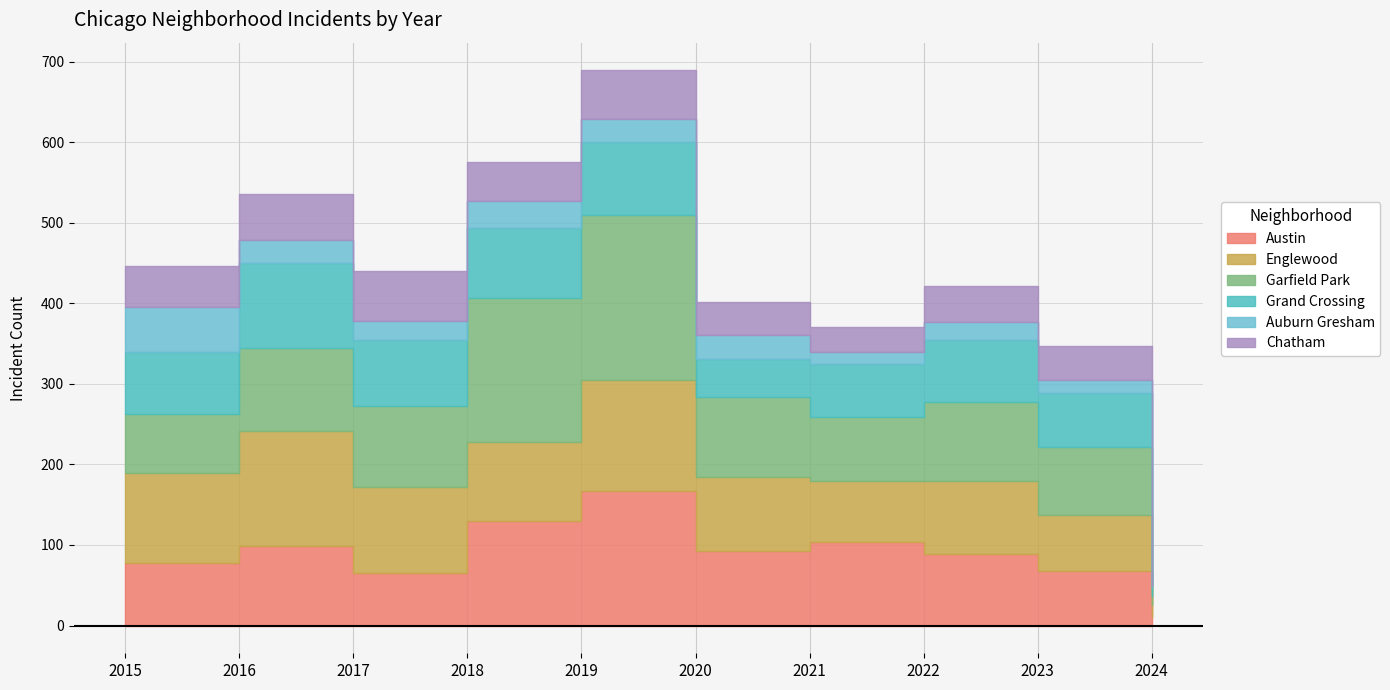

Reading right to left, extract all data points from this chart.

Austin: 2024=11	2023=68	2022=89	2021=104	2020=92	2019=167	2018=130	2017=65	2016=99	2015=78
Englewood: 2024=15	2023=69	2022=90	2021=76	2020=92	2019=138	2018=98	2017=107	2016=142	2015=111
Garfield Park: 2024=11	2023=85	2022=98	2021=79	2020=100	2019=204	2018=178	2017=101	2016=103	2015=73
Grand Crossing: 2024=11	2023=67	2022=77	2021=66	2020=47	2019=91	2018=88	2017=82	2016=106	2015=77
Auburn Gresham: 2024=1	2023=16	2022=23	2021=15	2020=30	2019=29	2018=33	2017=23	2016=28	2015=56
Chatham: 2024=8	2023=42	2022=44	2021=31	2020=40	2019=60	2018=48	2017=62	2016=57	2015=51